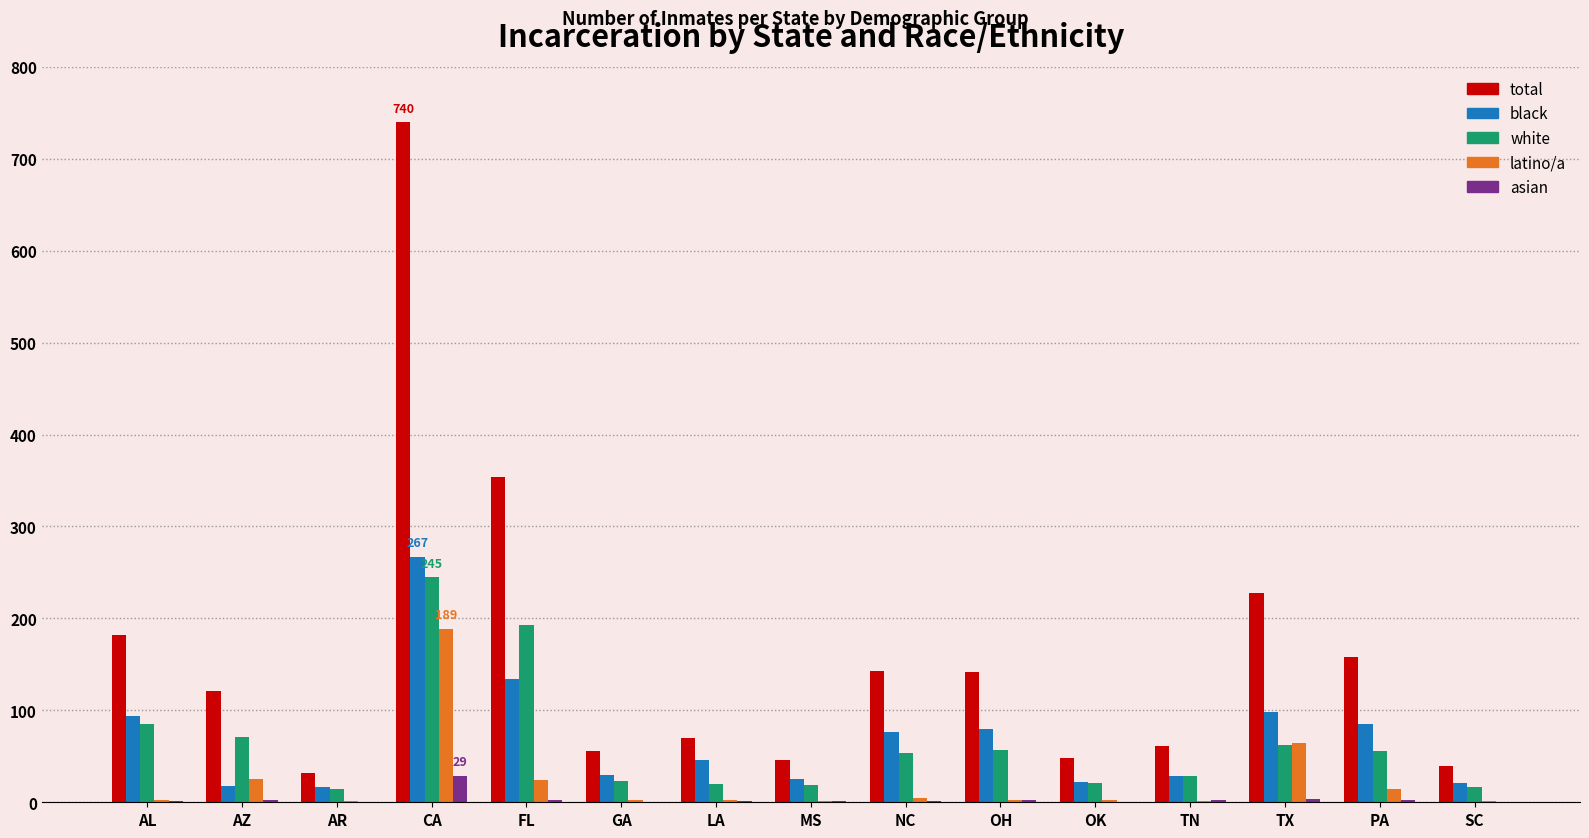

What is the highest value of the black series?

267